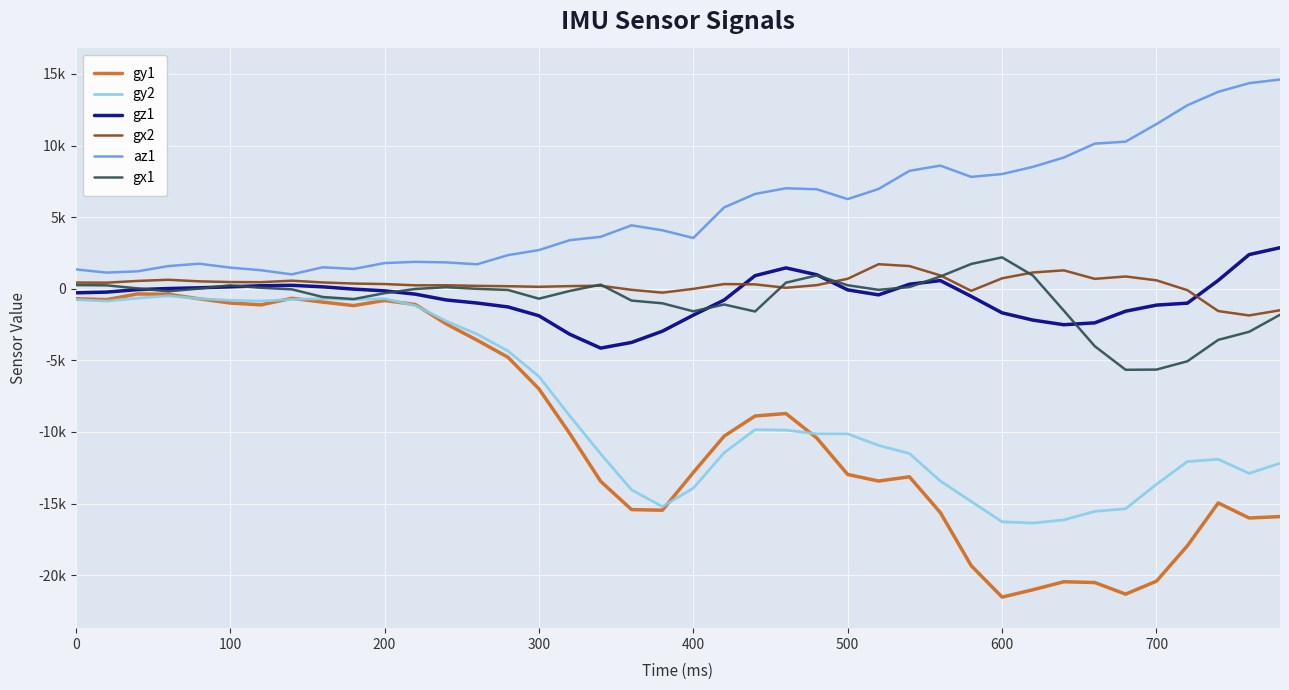

What is the sum of all gy1 values?

-397731